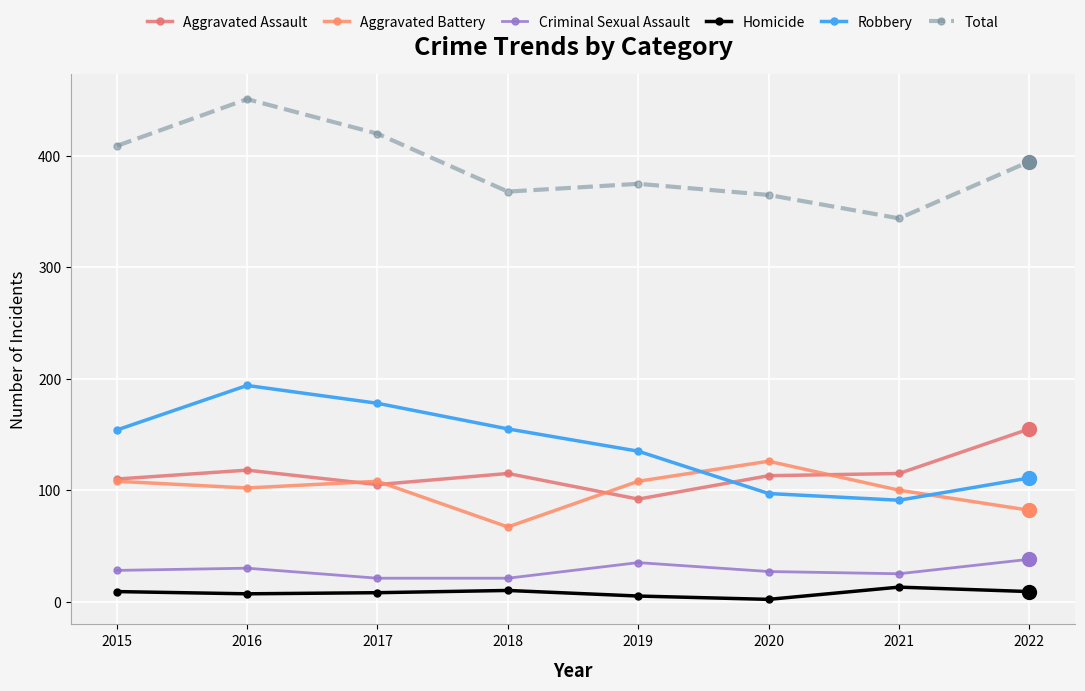

What are all the series names shown in the legend?

Aggravated Assault, Aggravated Battery, Criminal Sexual Assault, Homicide, Robbery, Total